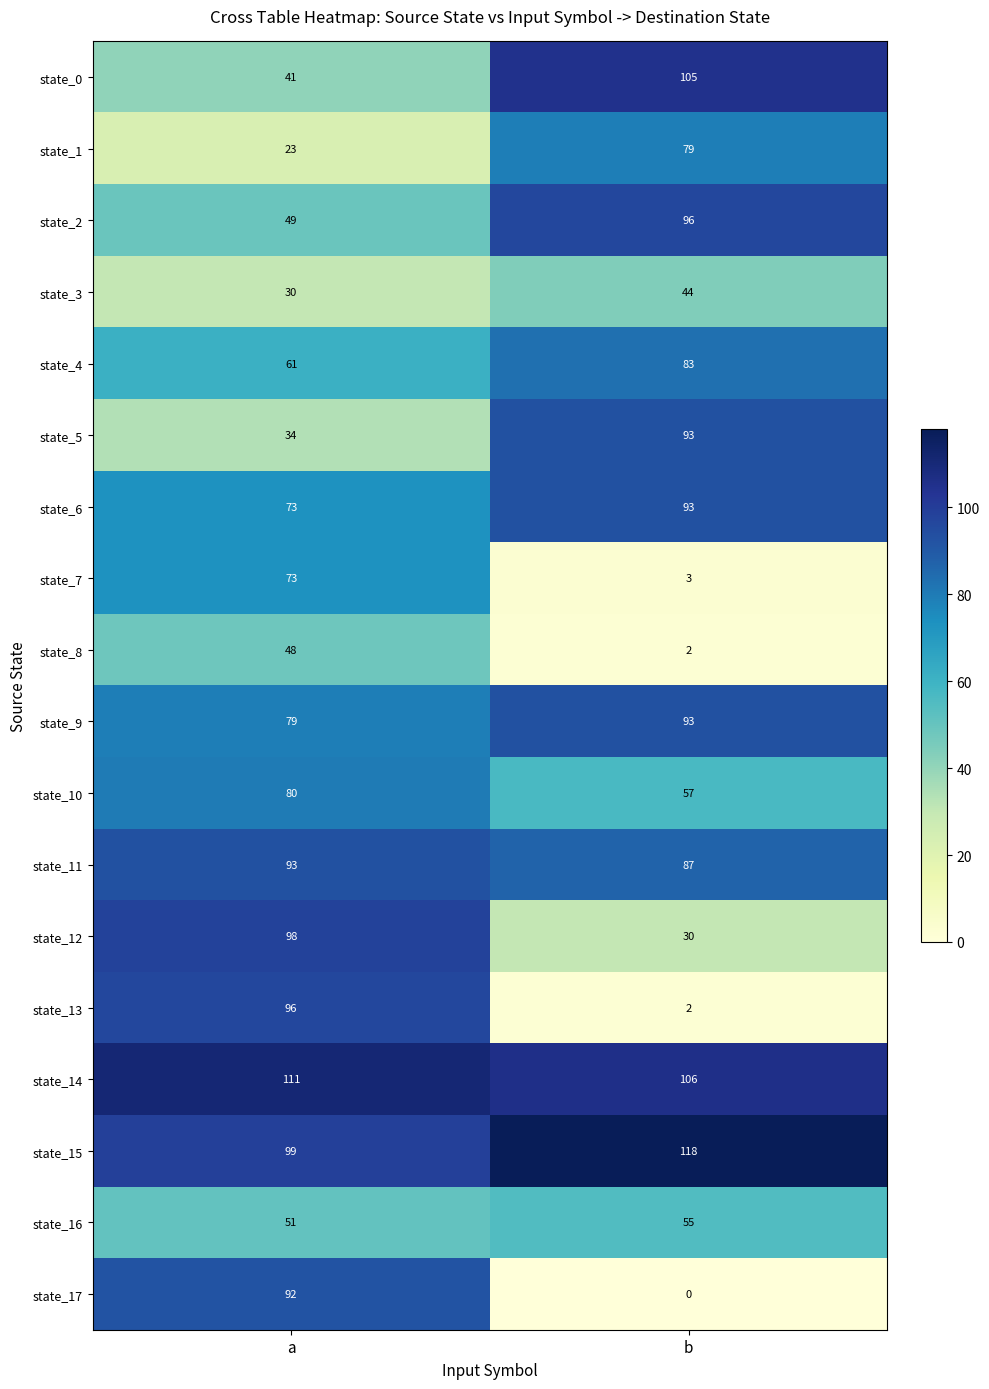

The value of state_15 at a is 99. True or false?

True